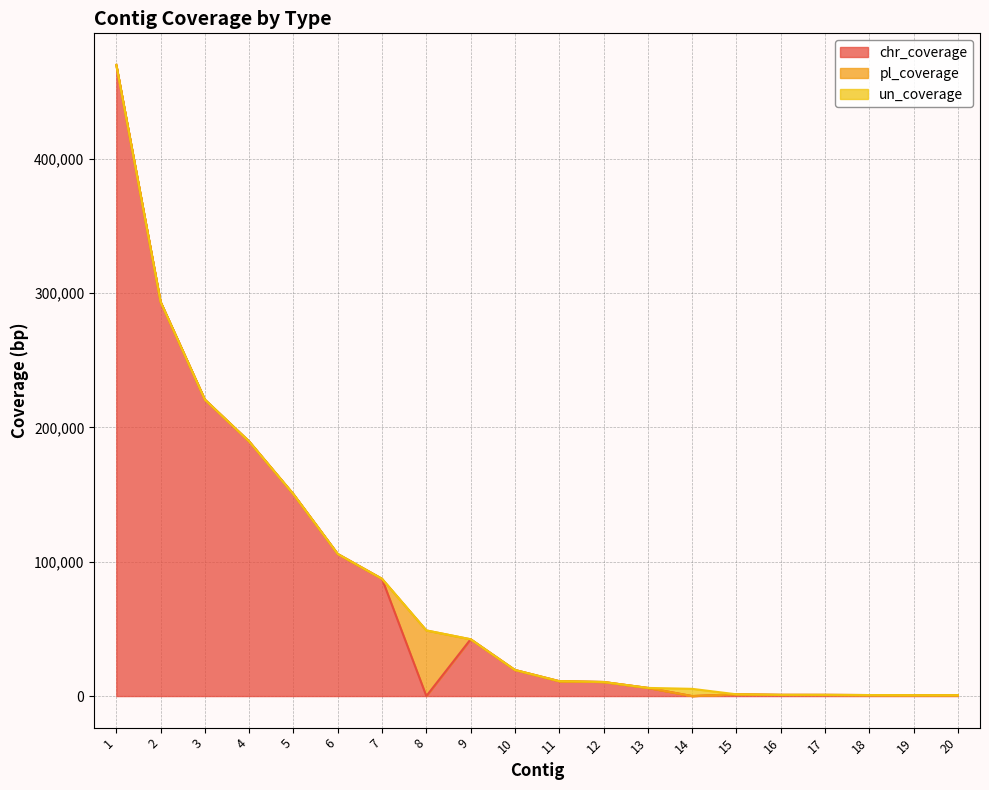

Reading left to right, extract all data points from this chart.

chr_coverage: 1=469978	2=293528	3=220727	4=189560	5=150272	6=105785	7=87269	8=0	9=42298	10=19426	11=11090	12=10488	13=6077	14=0	15=1320	16=916	17=900	18=758	19=658	20=648
pl_coverage: 1=0	2=0	3=0	4=0	5=0	6=0	7=0	8=48877	9=0	10=0	11=0	12=0	13=0	14=0	15=0	16=0	17=0	18=0	19=0	20=0
un_coverage: 1=0	2=0	3=0	4=0	5=0	6=0	7=0	8=0	9=0	10=0	11=0	12=0	13=0	14=5386	15=0	16=0	17=0	18=0	19=0	20=0